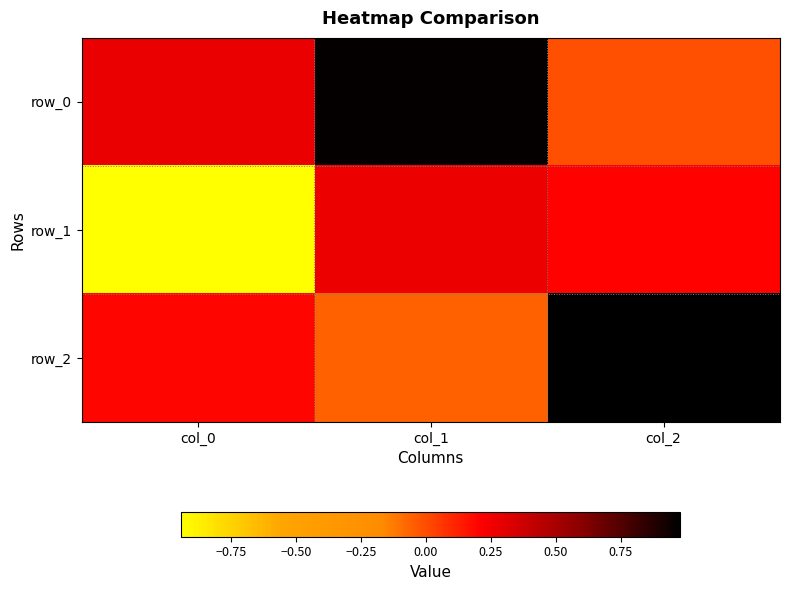

Between col_0 and col_2, which is larger?

col_0